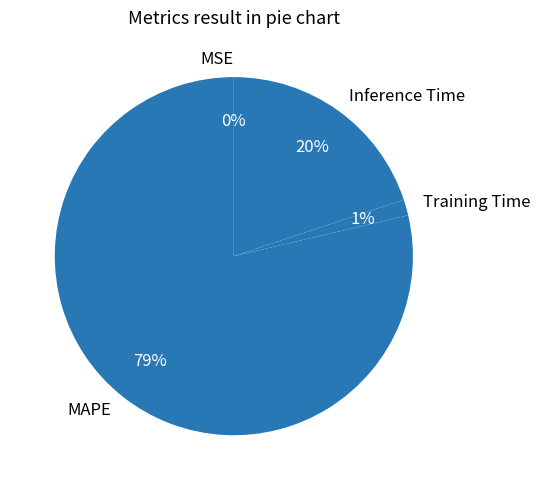

Which slice represents more than half of the pie?

MAPE